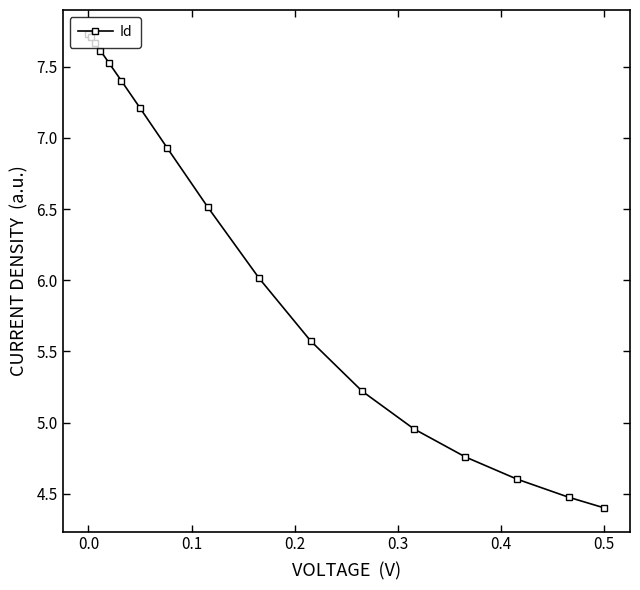

What is the minimum value shown in the chart?

4.4